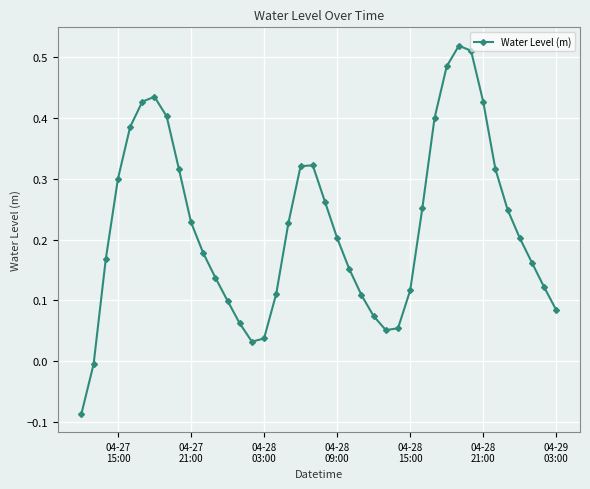

How many interior local peaks (higher than both neighbors) does the data have?

3